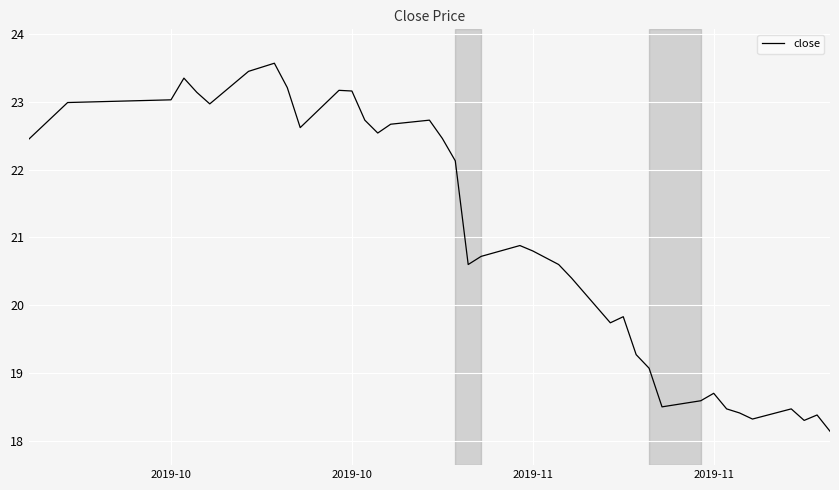

How many lines are shown in the chart?

1